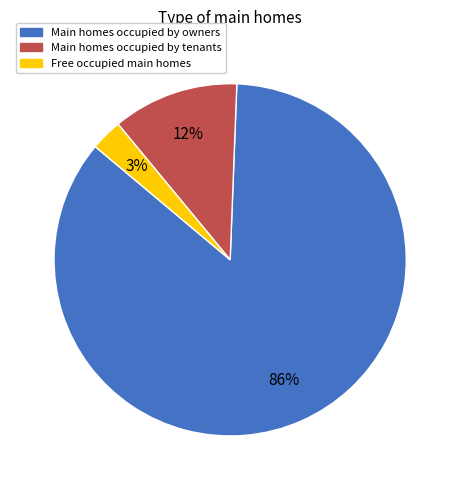

Which slice is the largest?

Main homes occupied by owners